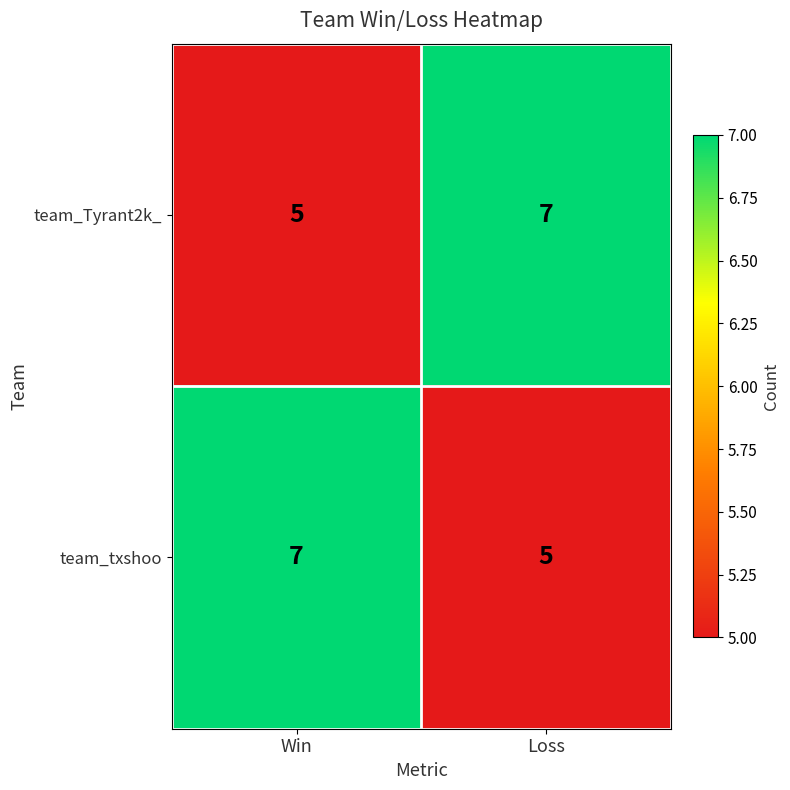

At which label is team_Tyrant2k_ closest to 6?

Win